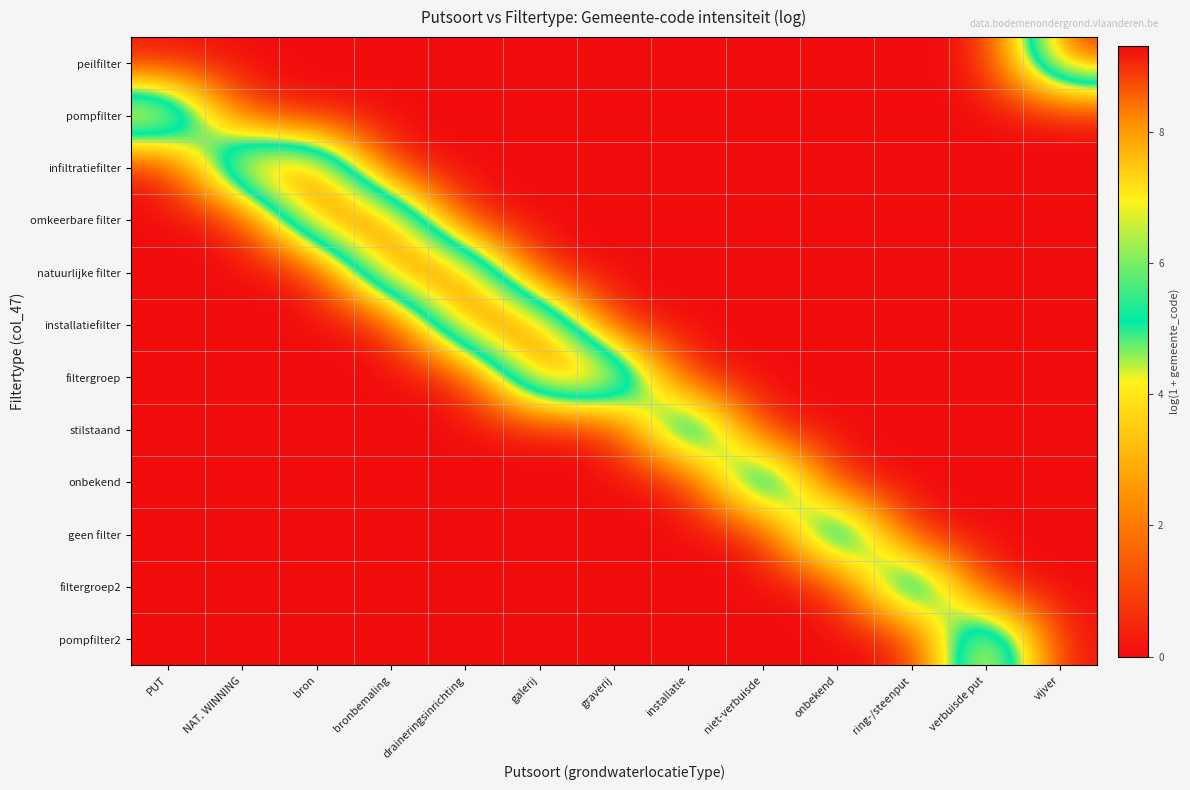

Between bron and graverij, which is larger?

bron